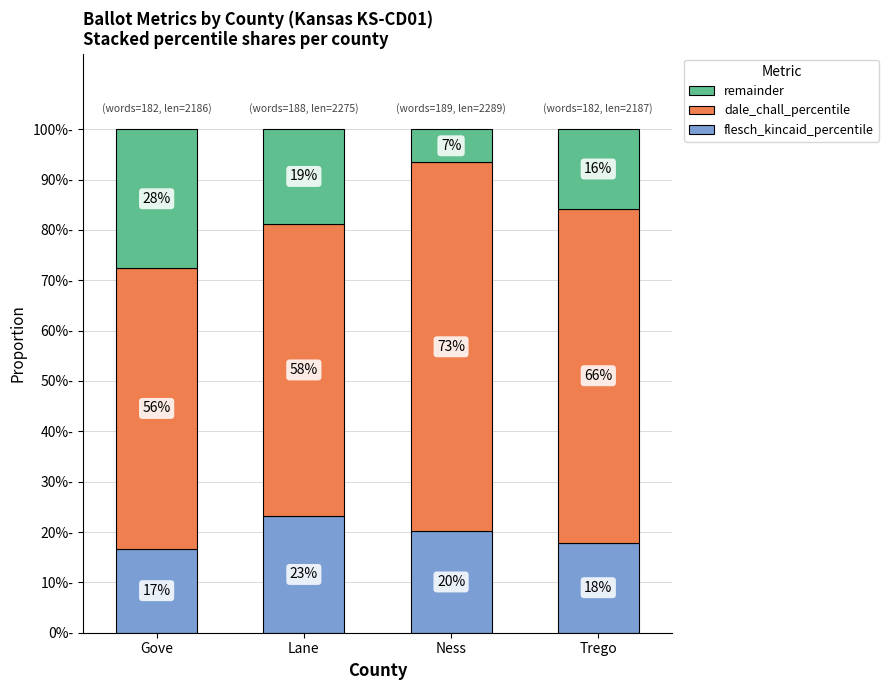

Between Lane and Ness, which series saw the biggest shift?

dale_chall_percentile